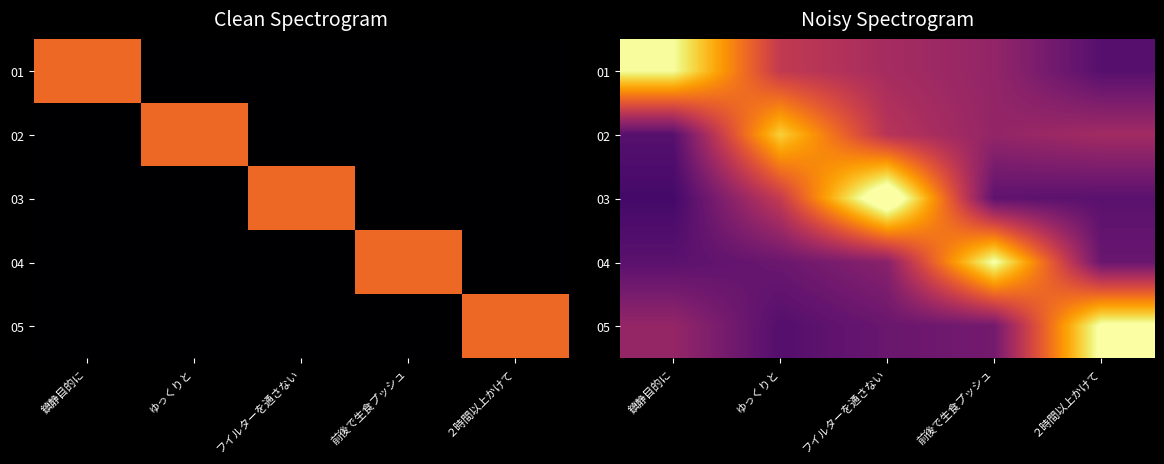

Where is 01 nearest to the value 0?

２時間以上かけて